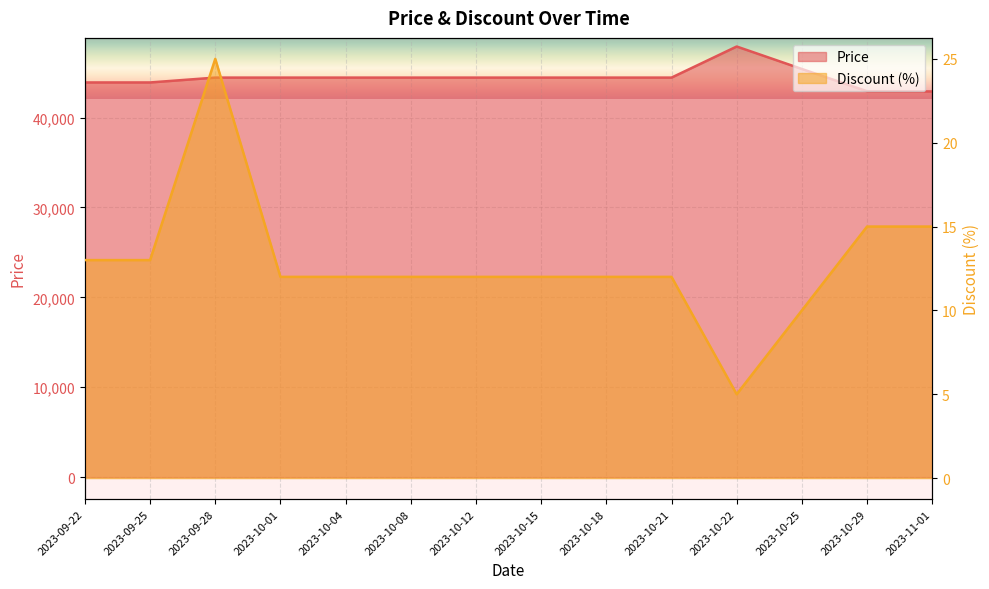

At which category is the sum across all series the highest?

2023-10-22